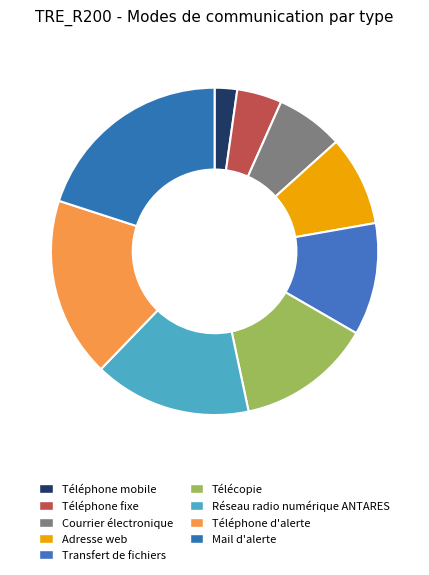

Is there any slice that represents more than half of the pie?

No